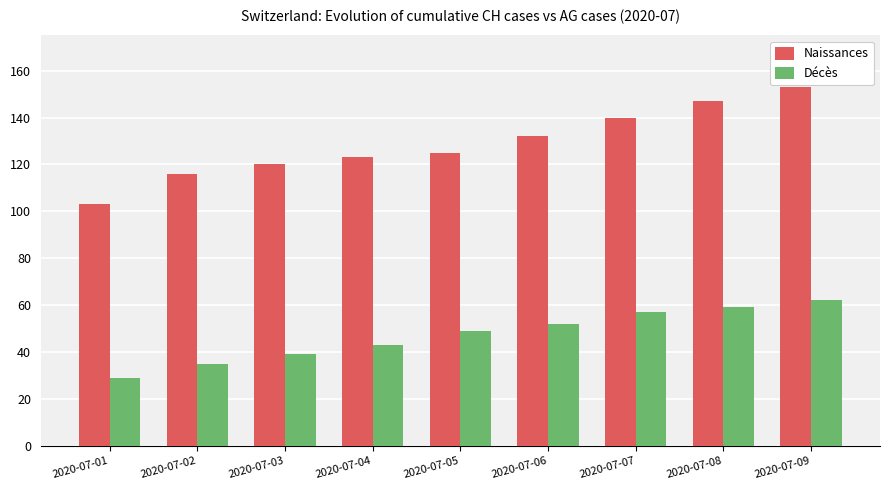

True or false: Naissances has a value of 120 at 2020-07-03.

True